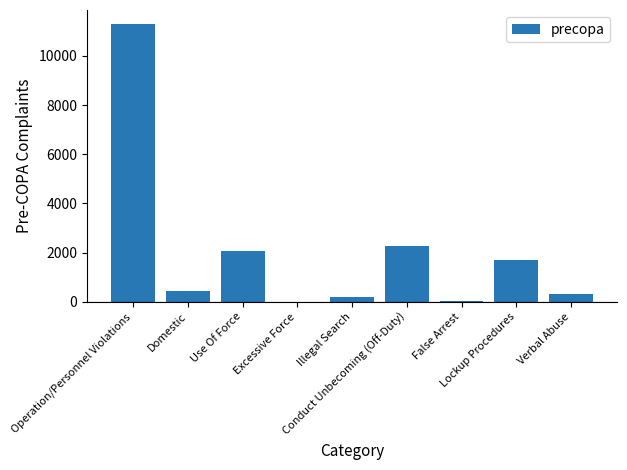

At which category does the chart reach its peak across all series?

Operation/Personnel Violations